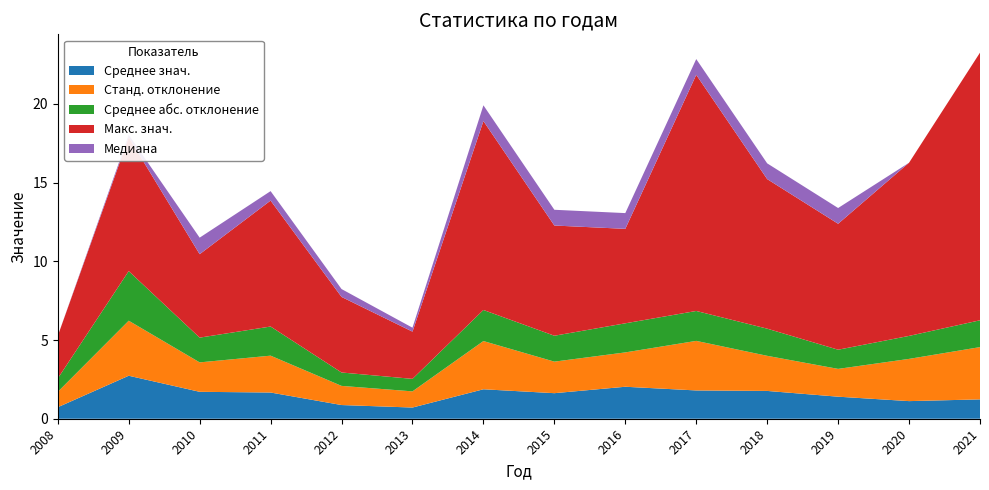

Reading left to right, list all the values displayed in this chart.

Среднее знач.: 0.7	2.7	1.7	1.7	0.9	0.7	1.9	1.6	2.0	1.8	1.8	1.4	1.1	1.2
Станд. отклонение: 1.0	3.5	1.9	2.3	1.2	1.0	3.1	2.0	2.2	3.1	2.2	1.8	2.7	3.3
Среднее абс. отклонение: 0.9	3.2	1.6	1.9	0.9	0.8	2.0	1.6	1.8	1.9	1.7	1.2	1.5	1.7
Макс. знач.: 2.7	8.5	5.3	8.0	4.8	3.0	12.0	7.0	6.0	15.0	9.5	8.0	11.0	17.0
Медиана: 0.0	0.1	1.1	0.6	0.5	0.2	1.0	1.0	1.0	1.0	1.0	1.0	0.0	0.0